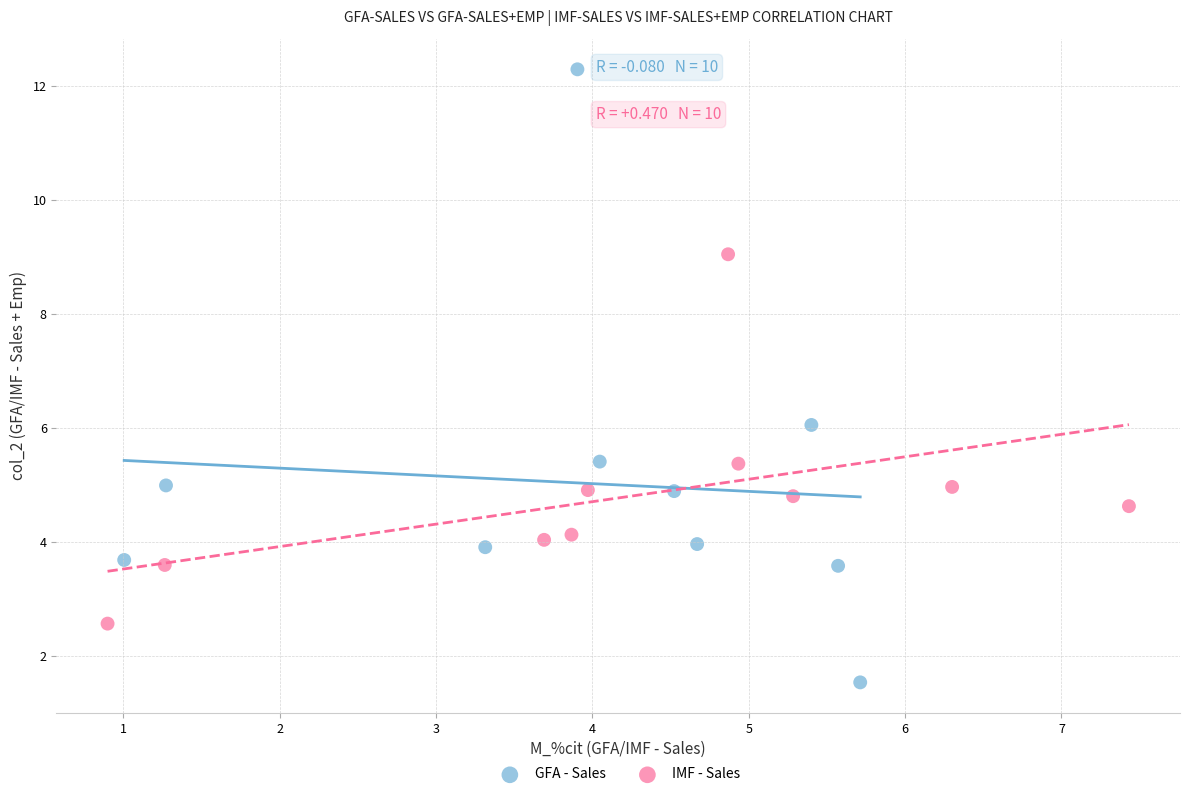

Which series reaches the maximum Y coordinate?

GFA - Sales